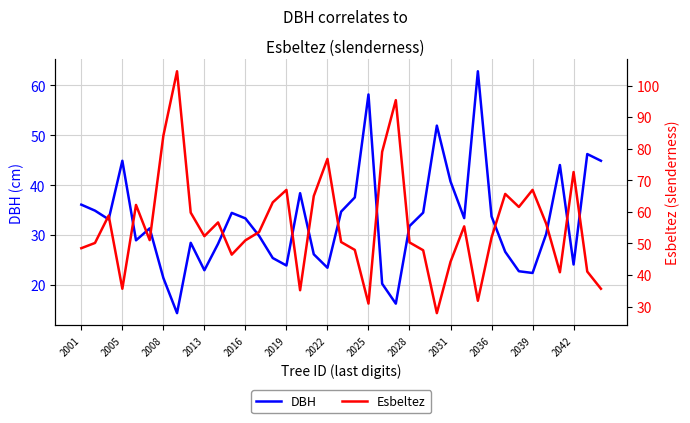

Reading right to left, extract all data points from this chart.

DBH: 44.9	46.2	24.1	44.0	30.2	22.4	22.8	26.6	33.8	62.9	33.4	40.8	52.0	34.5	31.8	16.2	20.2	58.2	37.5	34.7	23.4	26.1	38.4	23.9	25.4	29.9	33.4	34.5	28.2	22.9	28.4	14.3	21.4	31.4	28.9	44.9	33.1	34.9	36.1
Esbeltez: 35.6	41.1	72.6	40.9	56.2	67.0	61.5	65.7	51.9	31.8	55.4	44.2	27.9	47.8	50.3	95.4	79.0	30.9	47.9	50.4	76.8	65.0	35.2	67.0	63.0	53.6	51.0	46.4	56.6	52.3	59.8	104.5	84.1	51.0	62.2	35.6	58.8	50.1	48.5